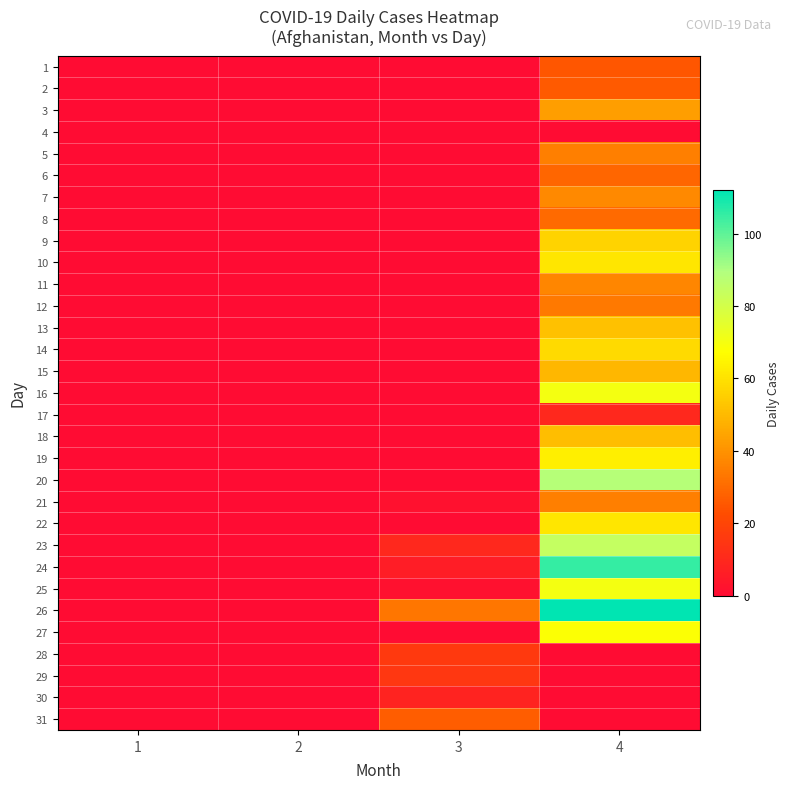

List the series in order of their peak value, lowest first.

4, 30, 17, 29, 28, 1, 2, 31, 6, 8, 12, 5, 21, 11, 7, 3, 15, 18, 13, 9, 14, 10, 22, 19, 27, 16, 25, 23, 20, 24, 26